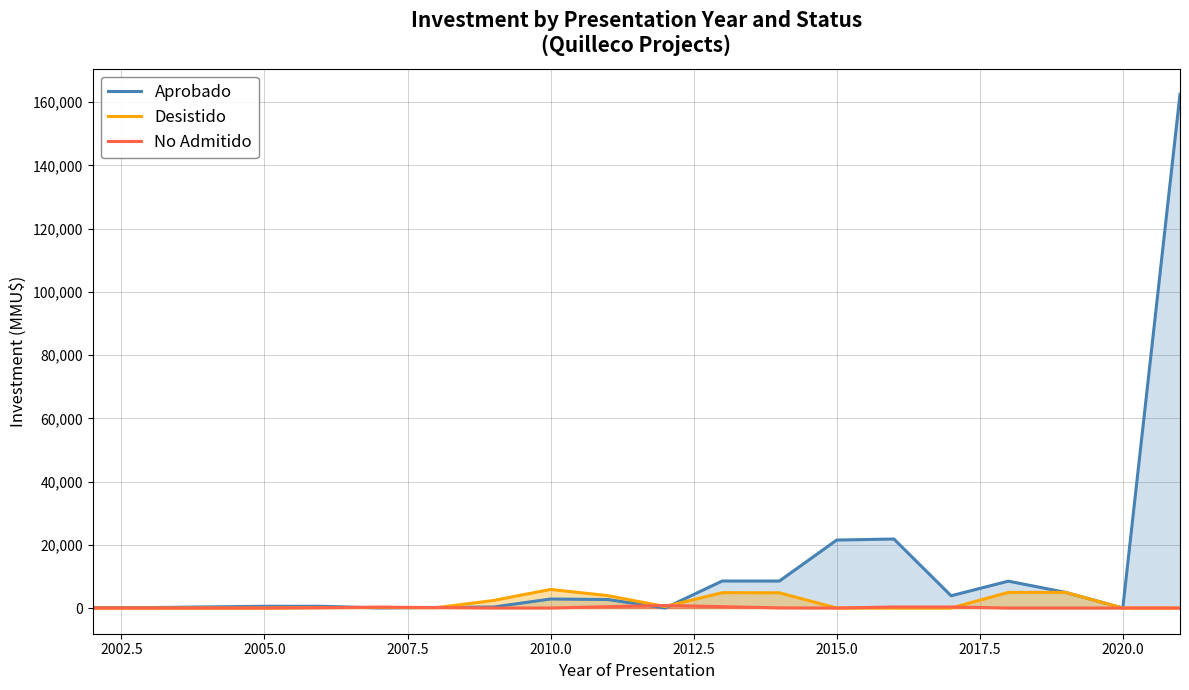

What are all the series names shown in the legend?

Aprobado, Desistido, No Admitido